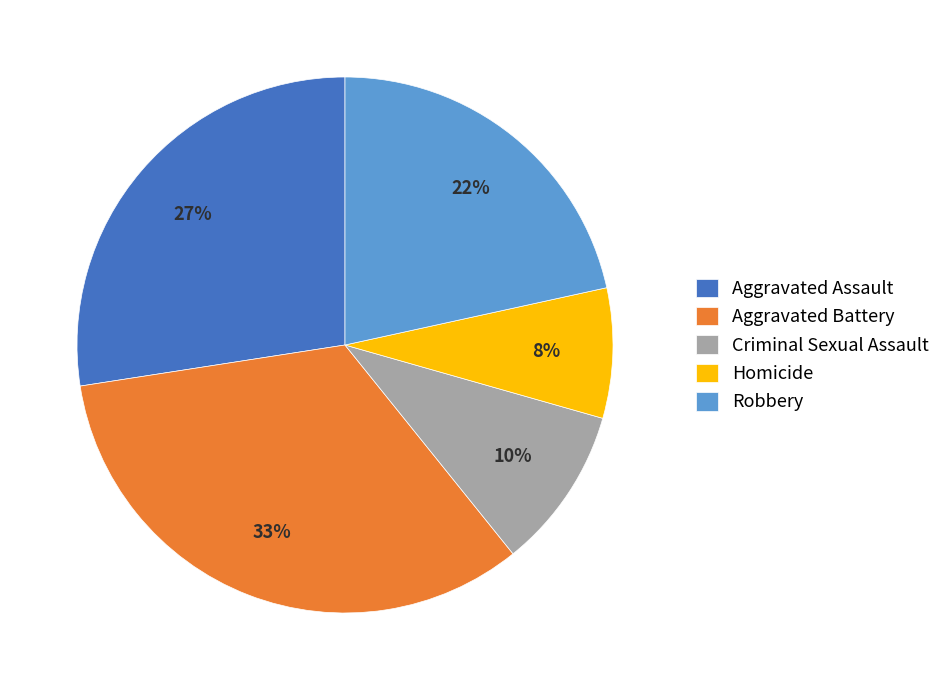

Count the number of slices in the pie.

5